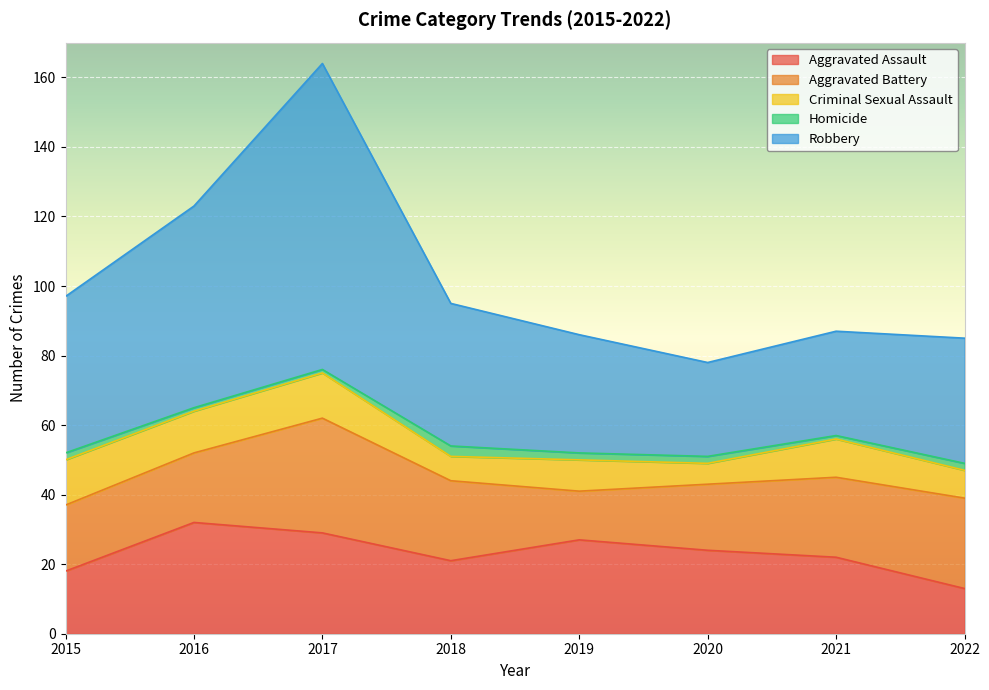

How many lines are shown in the chart?

5